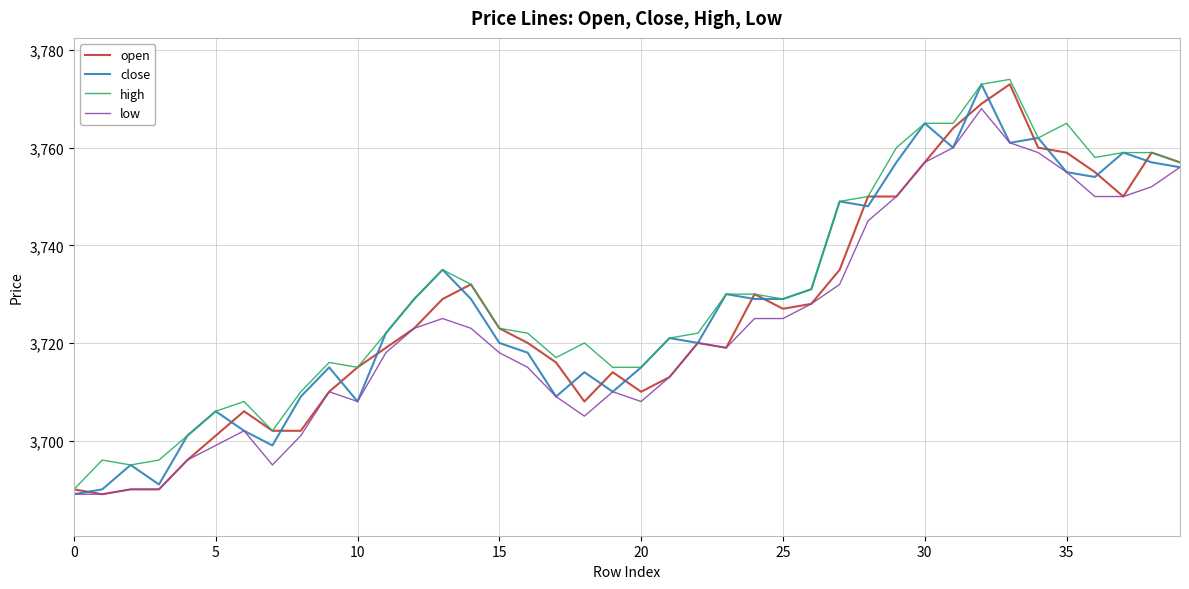

What is the greatest value displayed?

3774